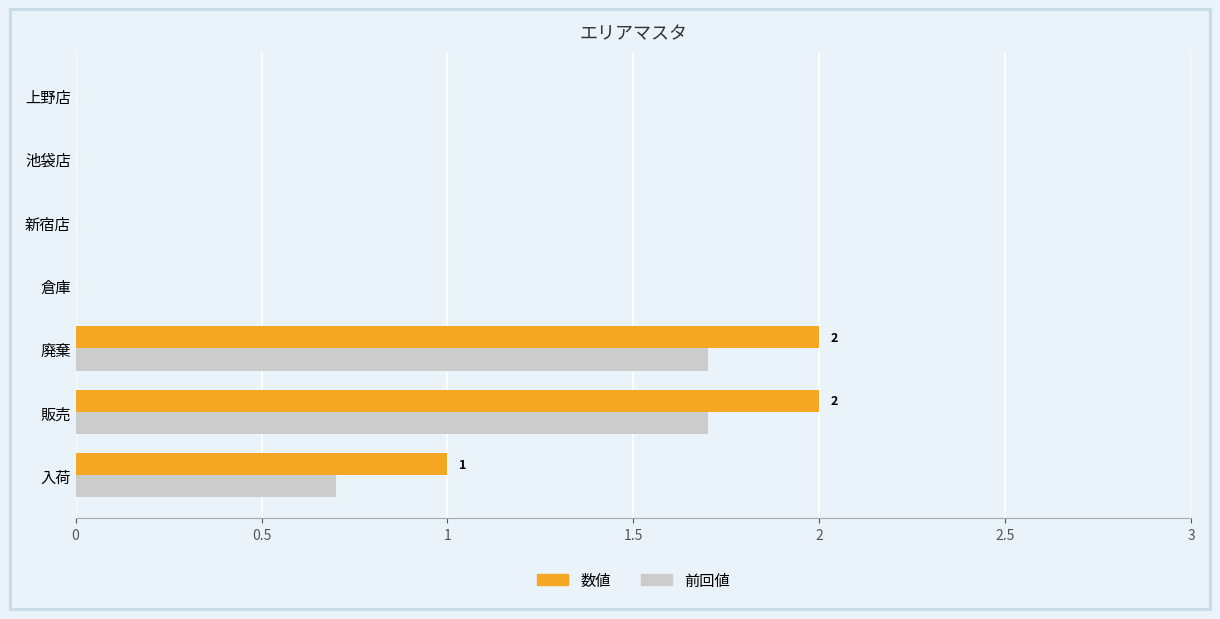

What are all the series names shown in the legend?

数値, 前回値